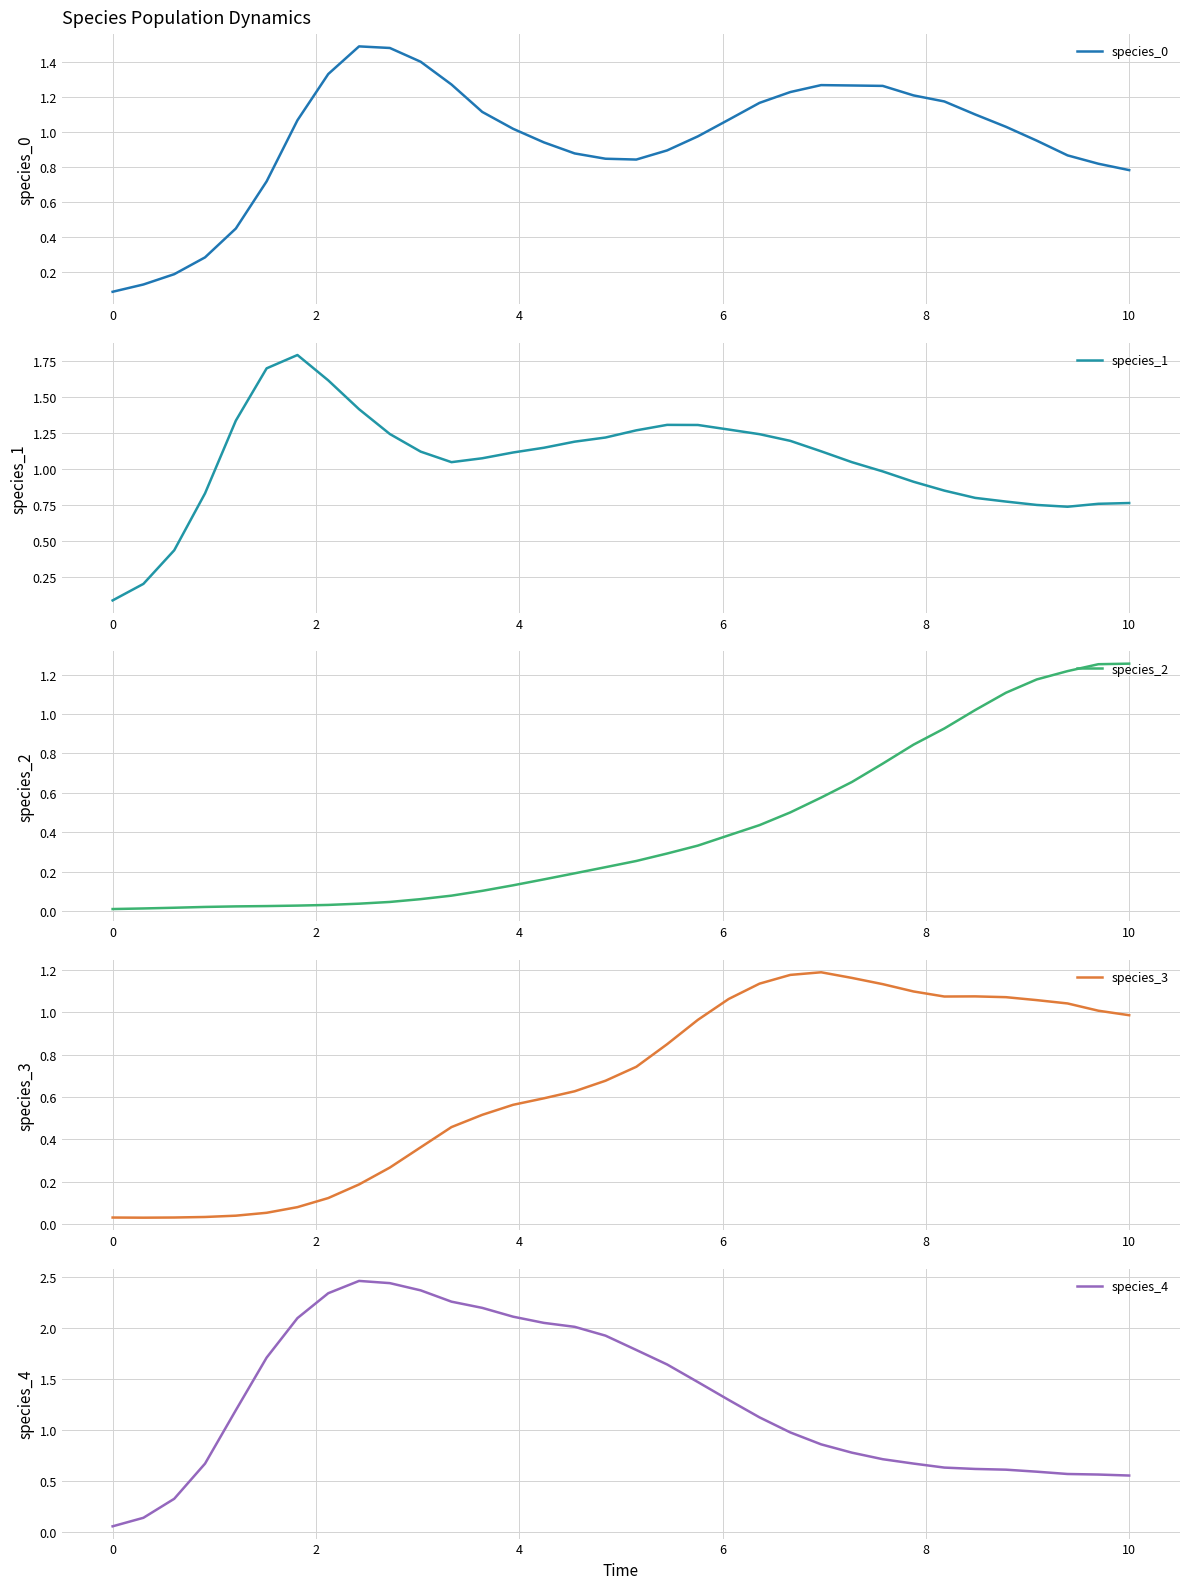

What is the maximum value for species_1?

1.8